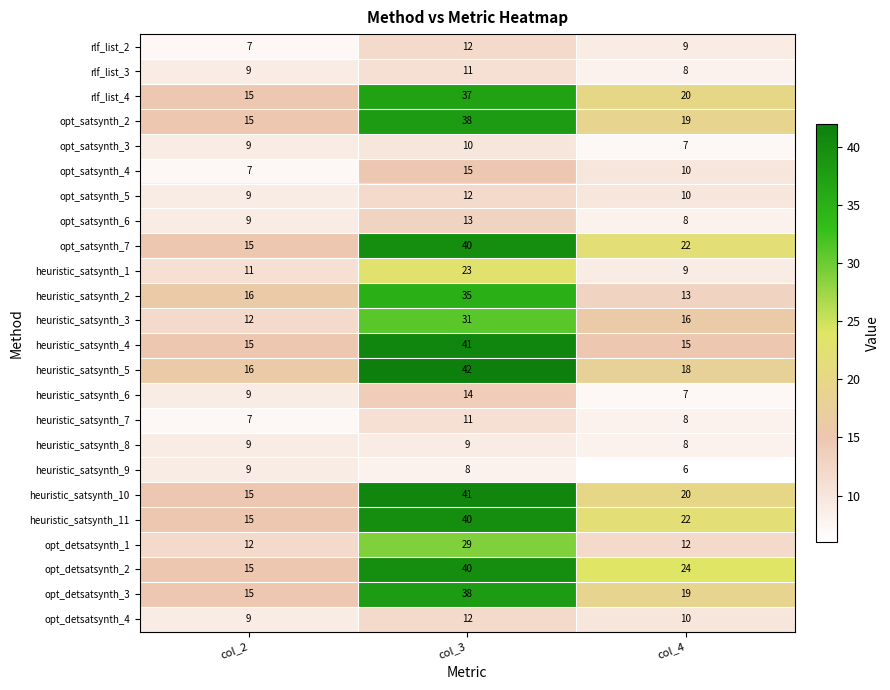

At which label does opt_detsatsynth_1 reach its peak?

col_3